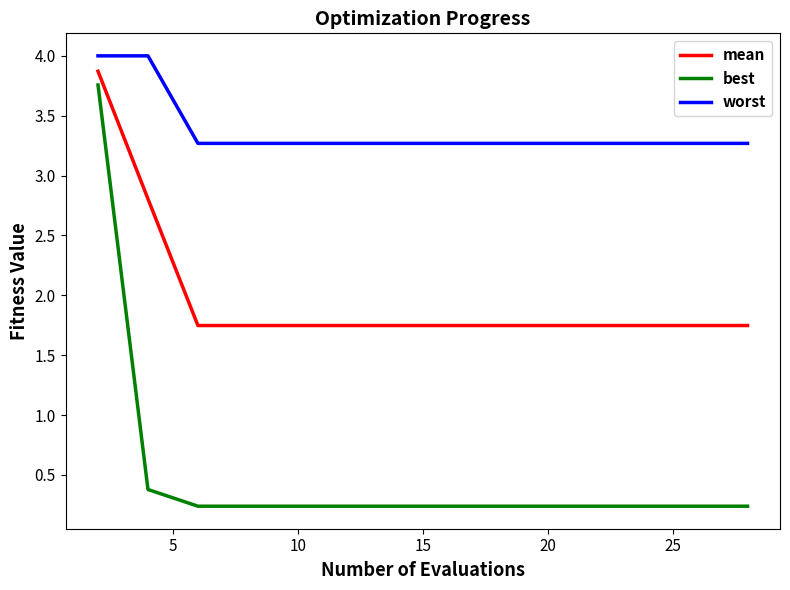

What is the maximum value shown in the chart?

4.0